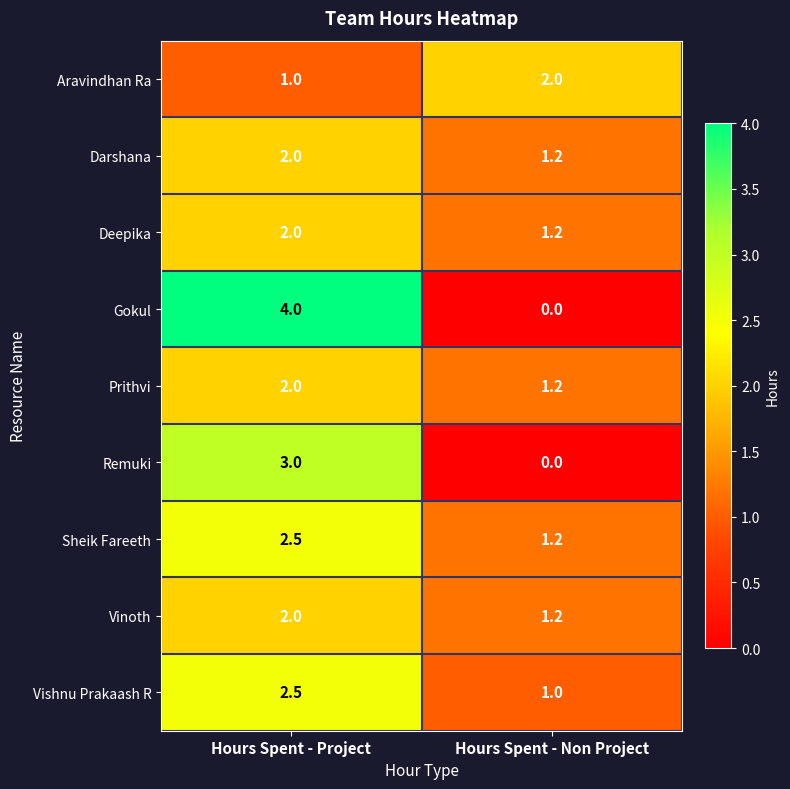

Read the Prithvi value at Hours Spent - Non Project.

1.2